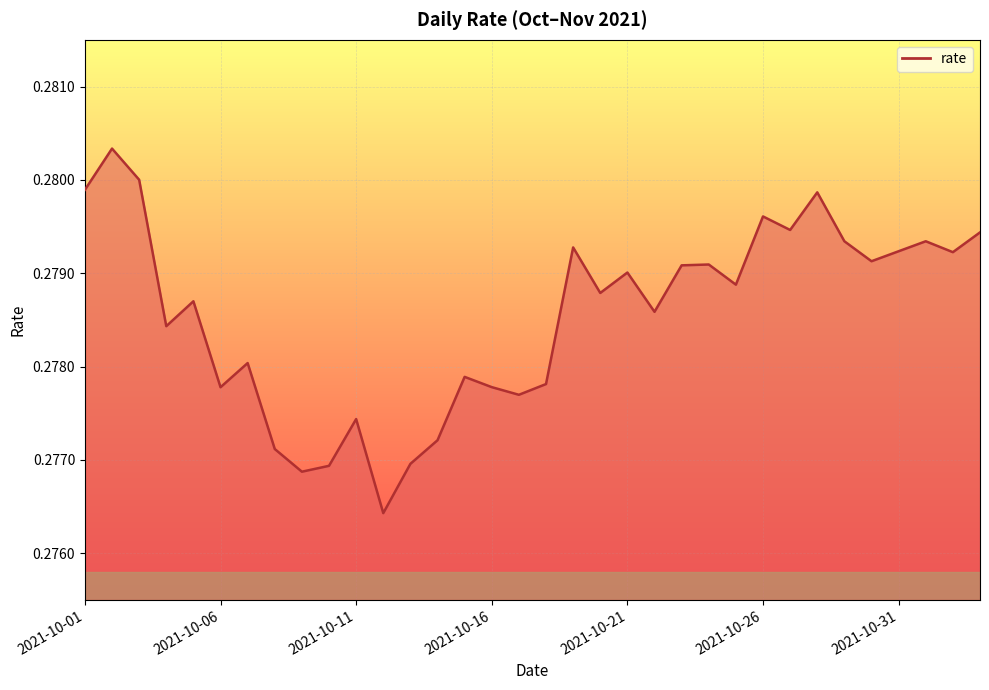

Does the chart have visible grid lines?

Yes